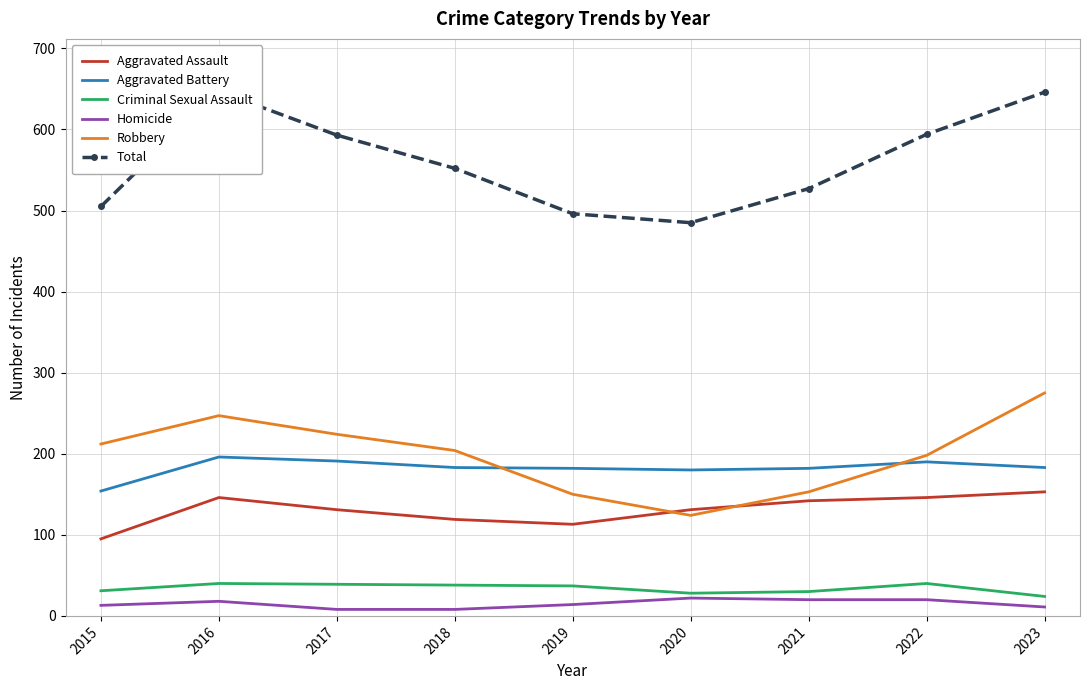

The value of Criminal Sexual Assault at 2022 is 40. True or false?

True